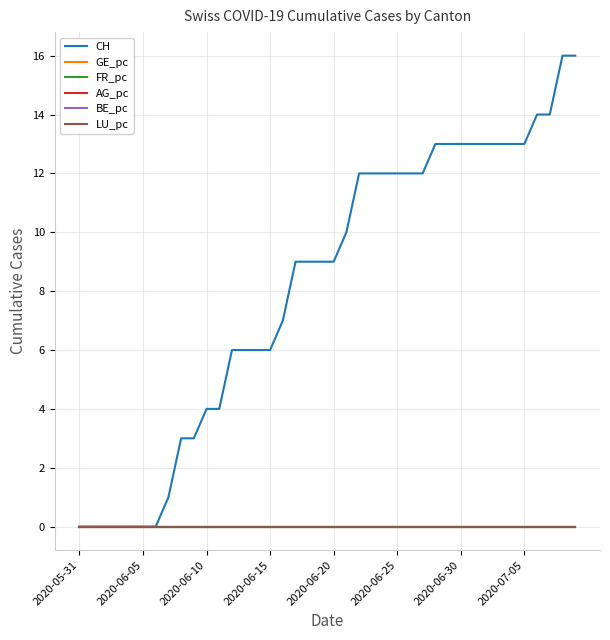

What are all the series names shown in the legend?

CH, GE_pc, FR_pc, AG_pc, BE_pc, LU_pc